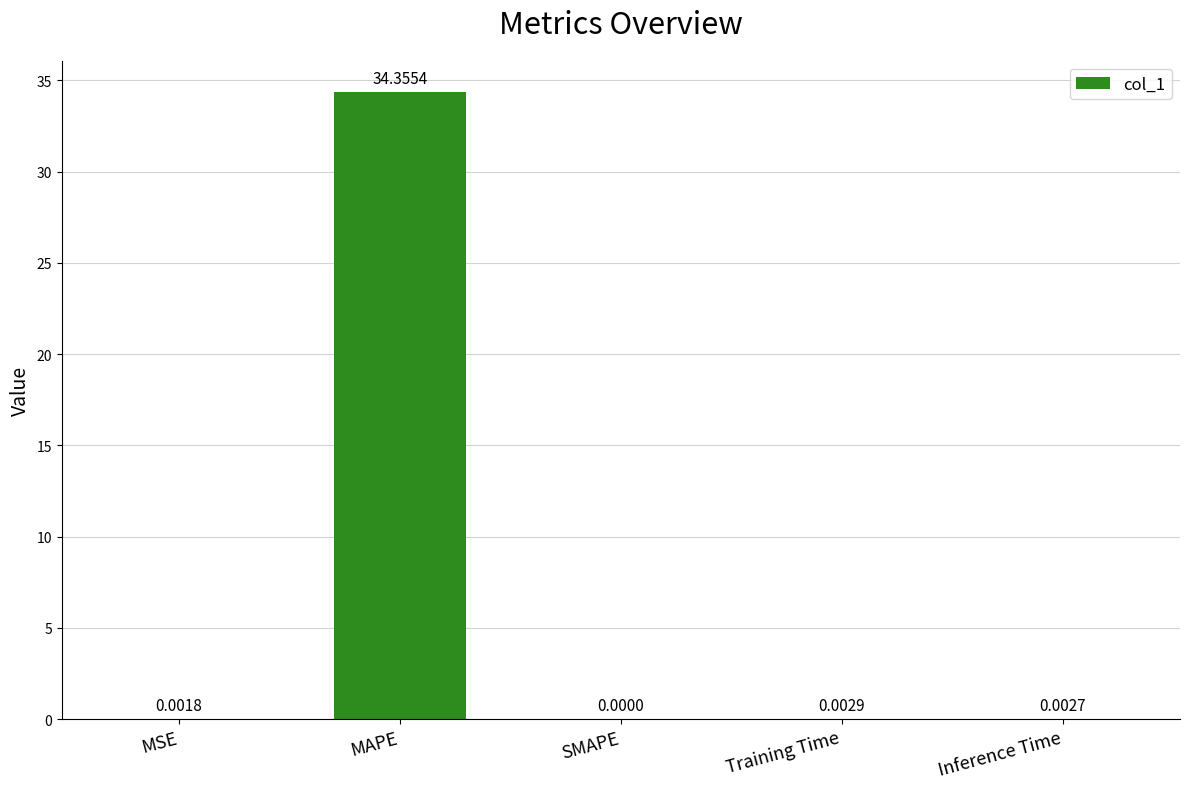

Where is the data nearest to the value 17?

Training Time